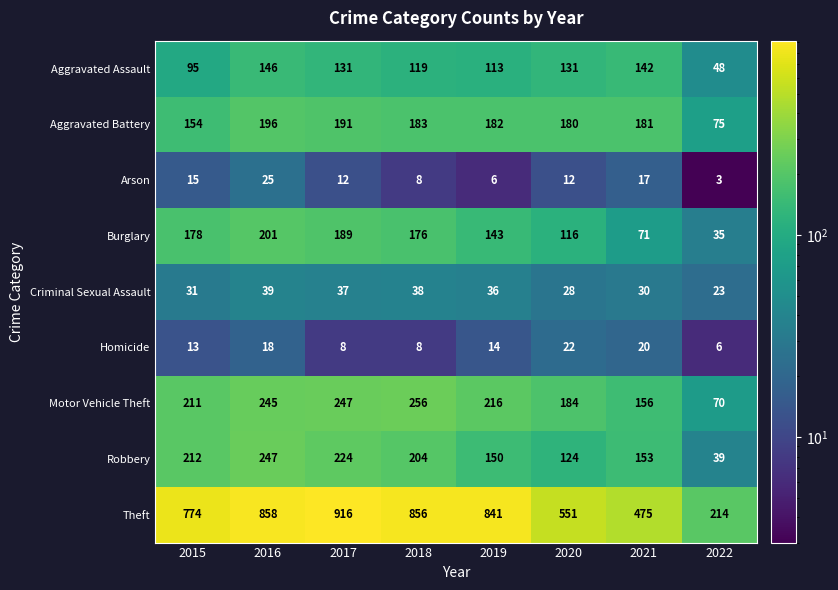

What is the difference between the second highest and minimum values in the Motor Vehicle Theft series?

177